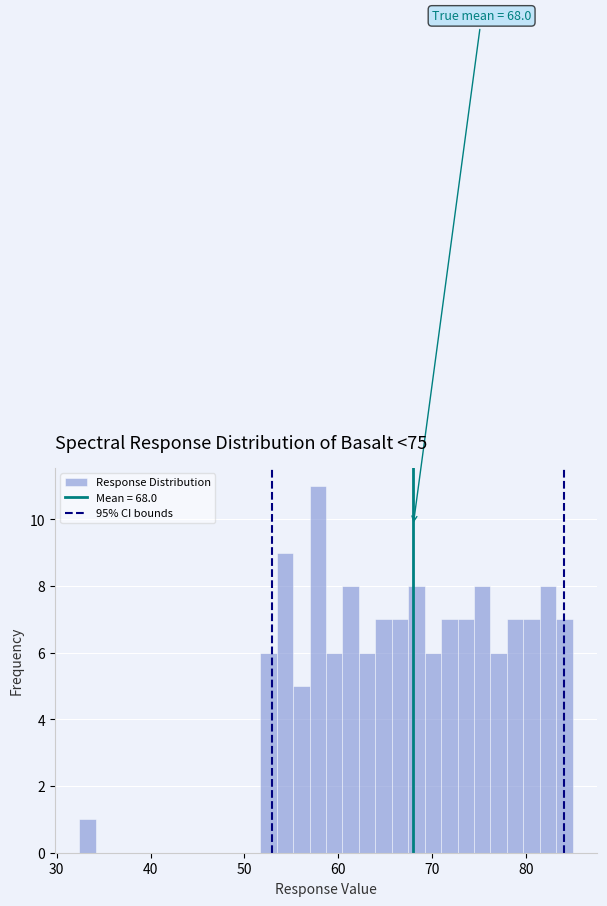

Read against the x-axis, roughly where is the centre of the tallest bar?

58